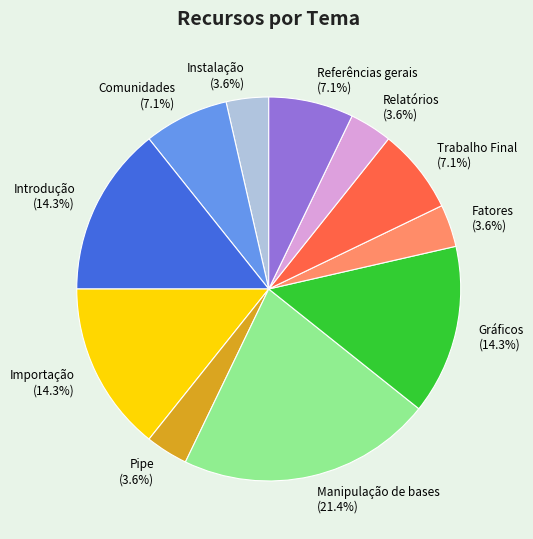

Between Referências gerais and Importação, which is larger?

Importação